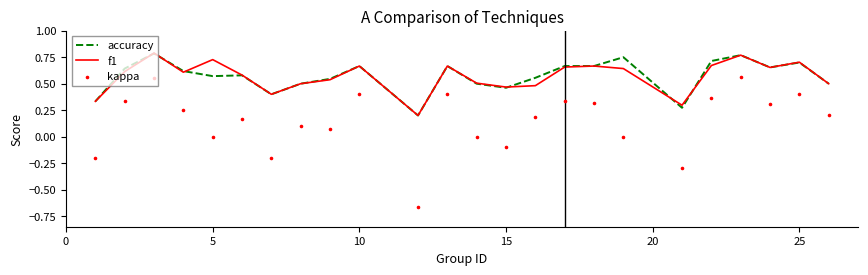

Which series reaches the minimum Y coordinate?

kappa